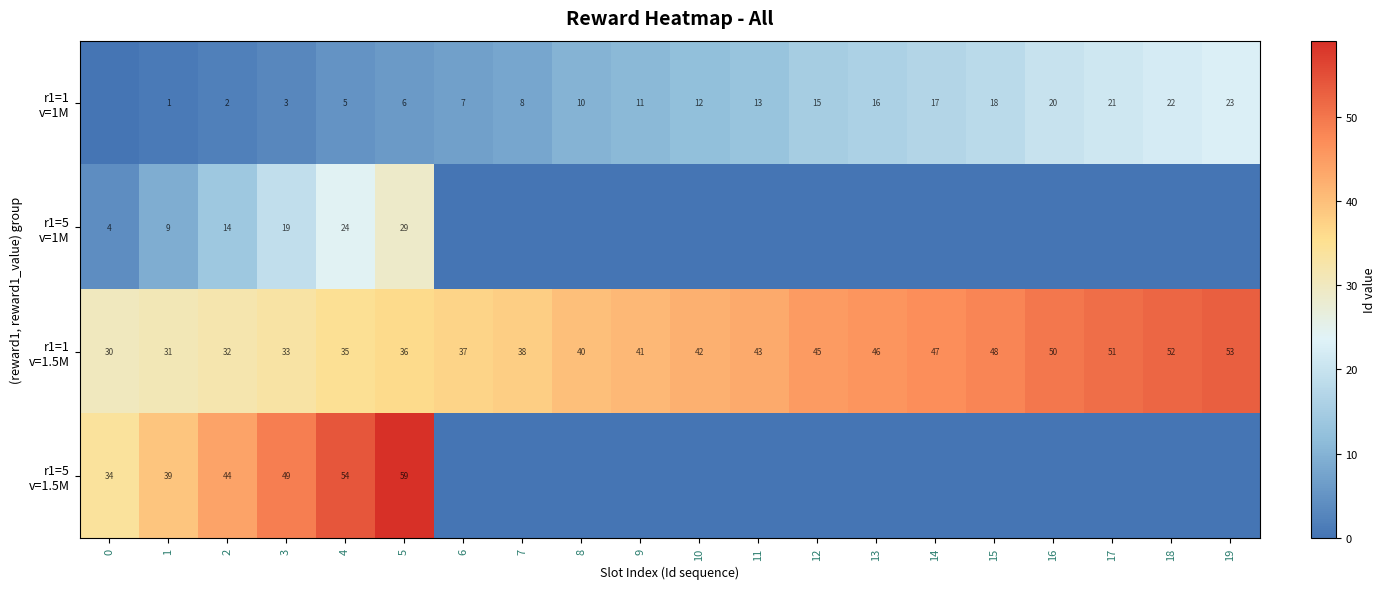

Count the number of data series in this chart.

4